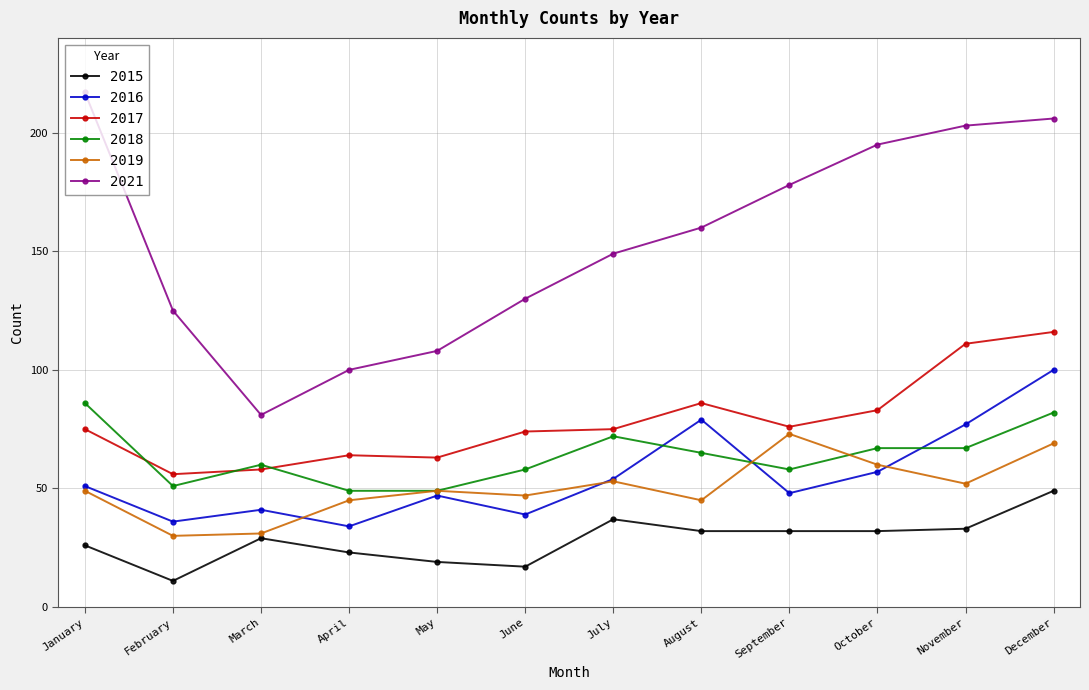

What is the difference between the second highest and minimum values in the 2018 series?

33